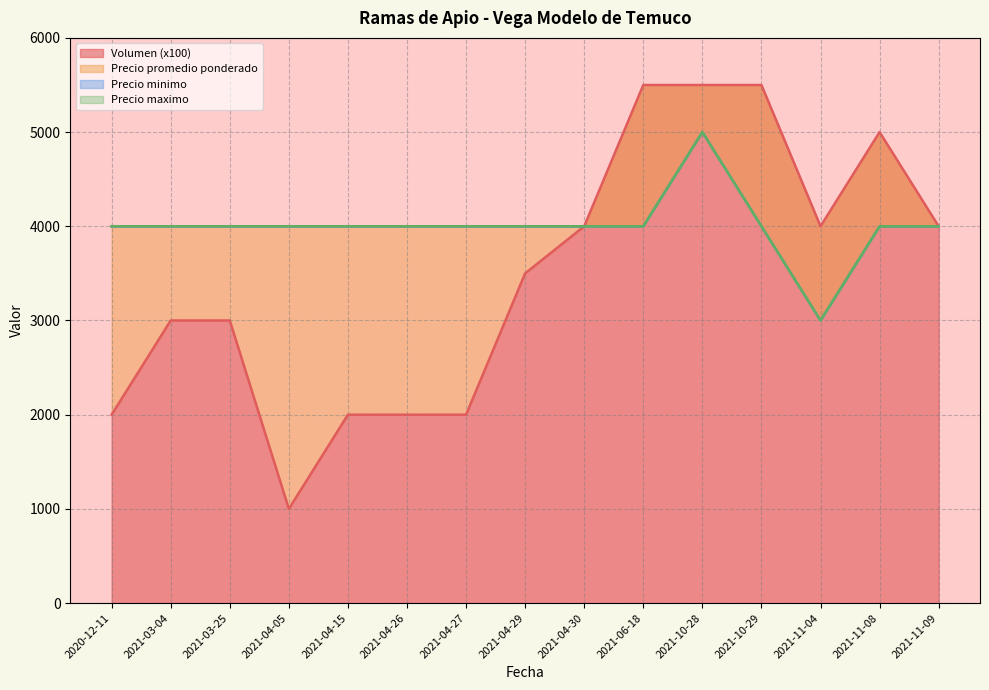

Rank the categories by Volumen value from lowest to highest.

2021-04-05, 2020-12-11, 2021-04-15, 2021-04-26, 2021-04-27, 2021-03-04, 2021-03-25, 2021-04-29, 2021-04-30, 2021-11-04, 2021-11-09, 2021-11-08, 2021-06-18, 2021-10-28, 2021-10-29